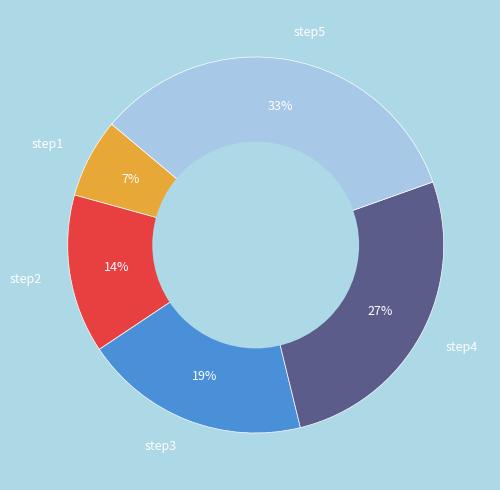

Which category has the smallest portion of the pie?

step1